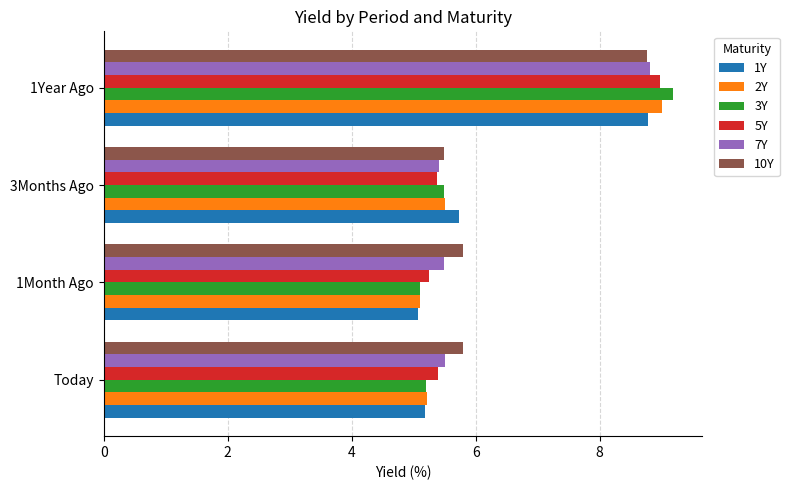

Where is 2Y nearest to the value 7?

3Months Ago